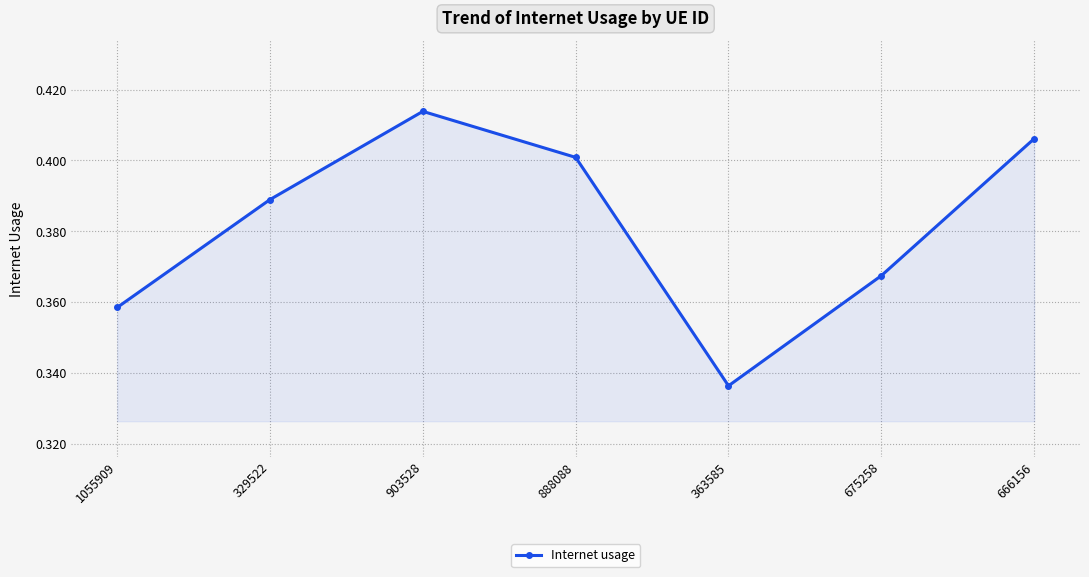

How many points are higher than both their immediate neighbors (excluding endpoints)?

1